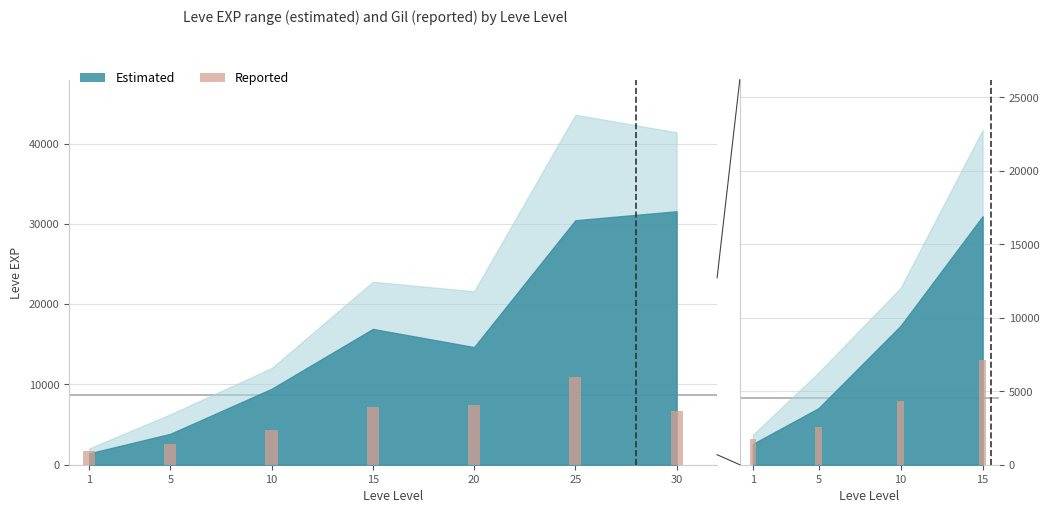

Rank the categories by value from highest to lowest.

15, 10, 5, 1